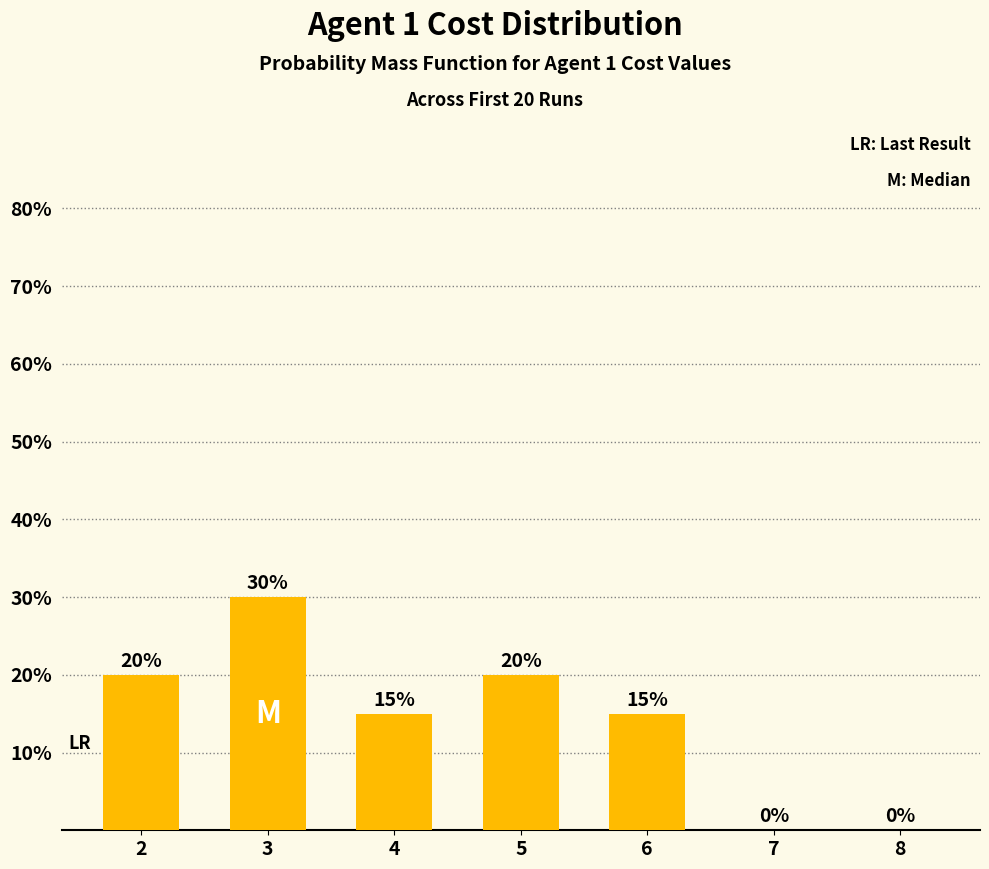

Count the values in the range 0 to 20.

6